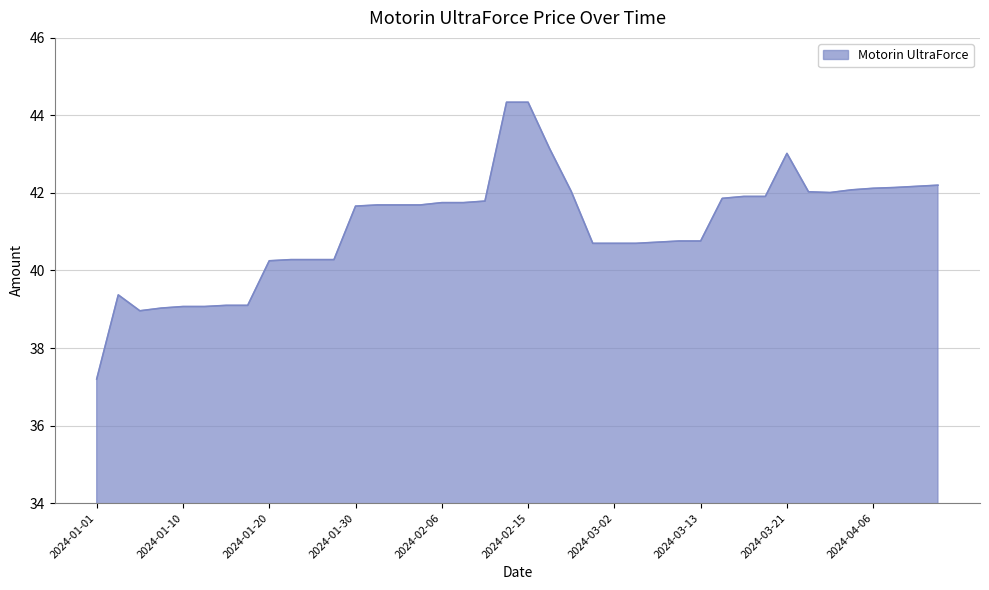

How many series are shown in this chart?

1